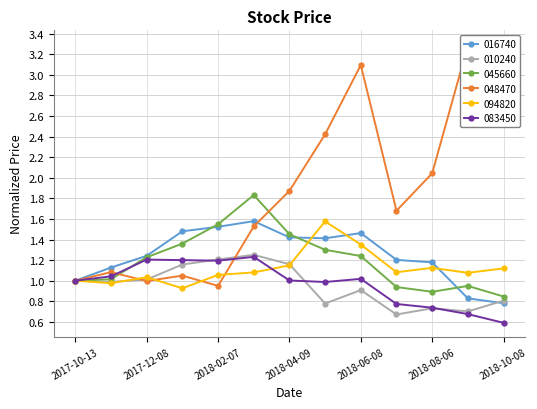

How many categories are shown in the chart?

13